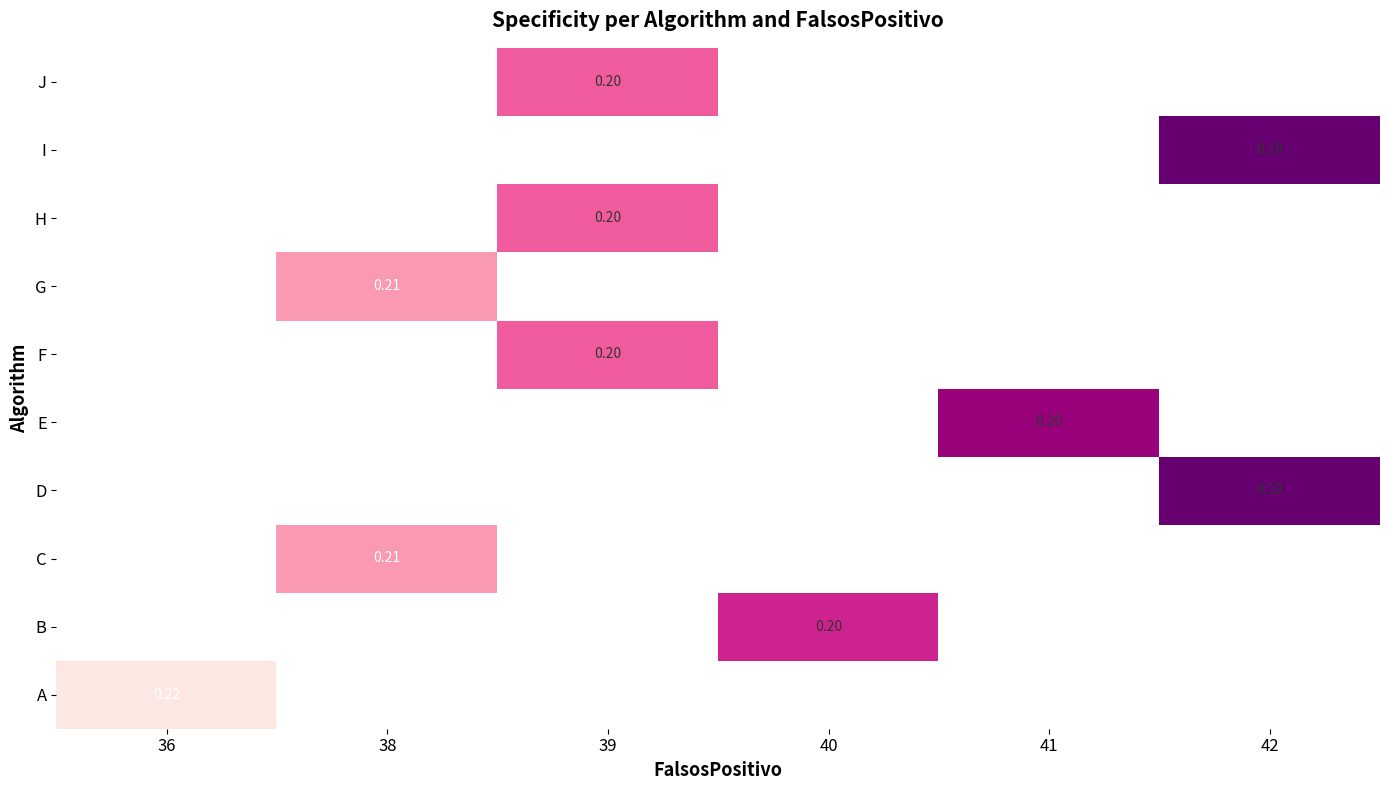

How many series are shown in this chart?

10